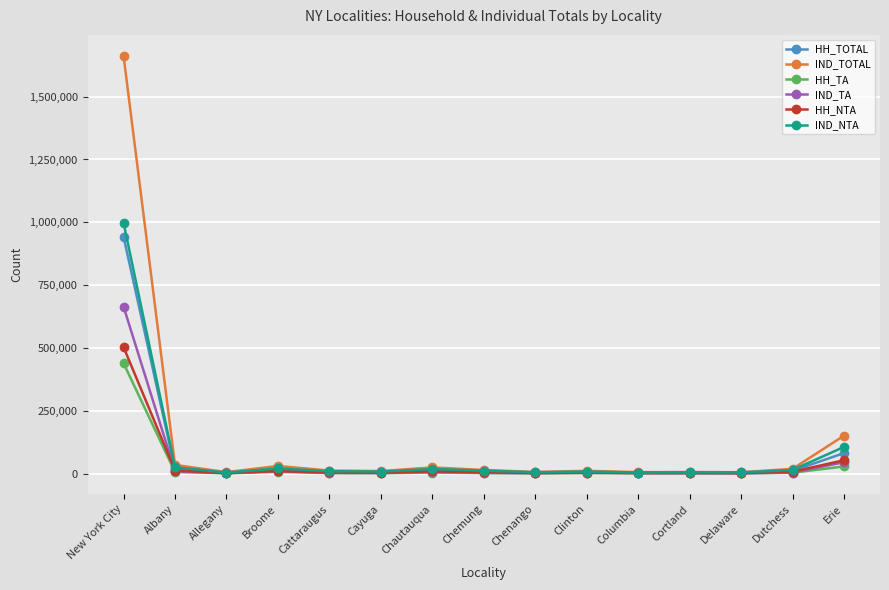

Which series has the largest total across all categories?

IND_TOTAL